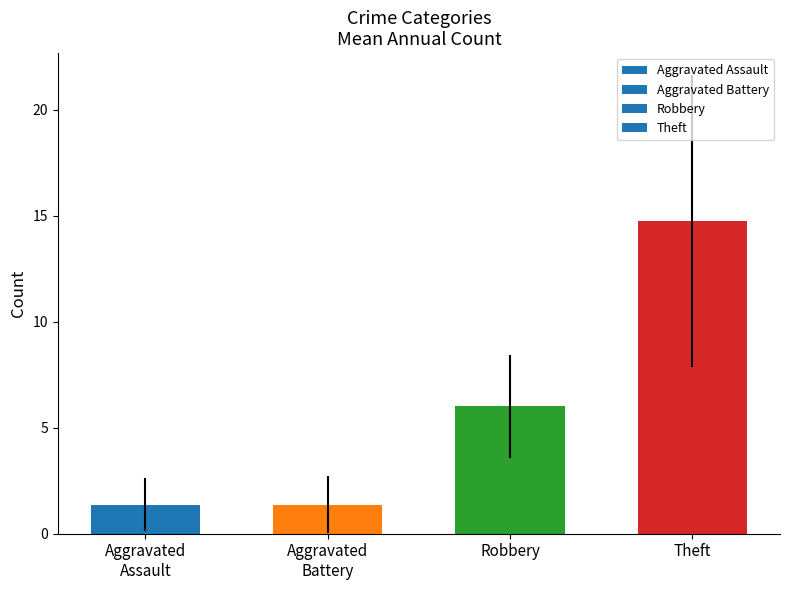

What is the sum of the values at Theft and Robbery?

20.8